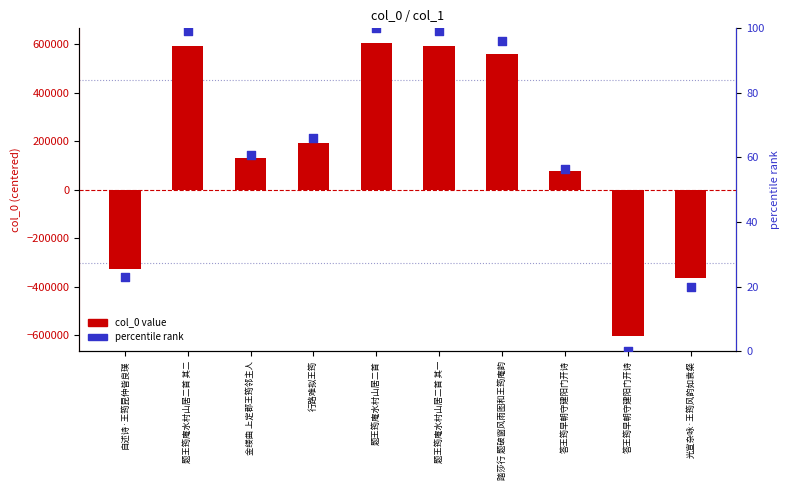

Which series contains the highest Y value?

col_0 value